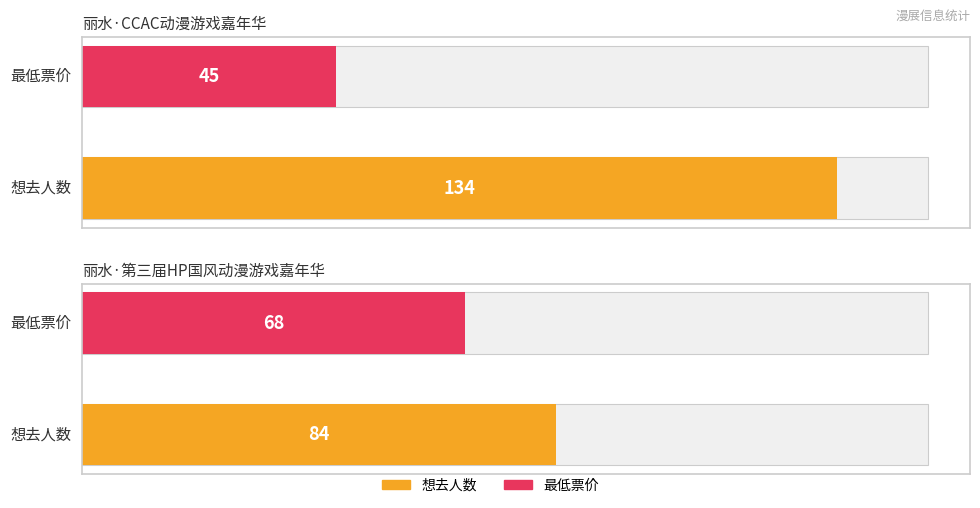

What is the difference between the maximum and minimum values in the 想去人数 series?

50